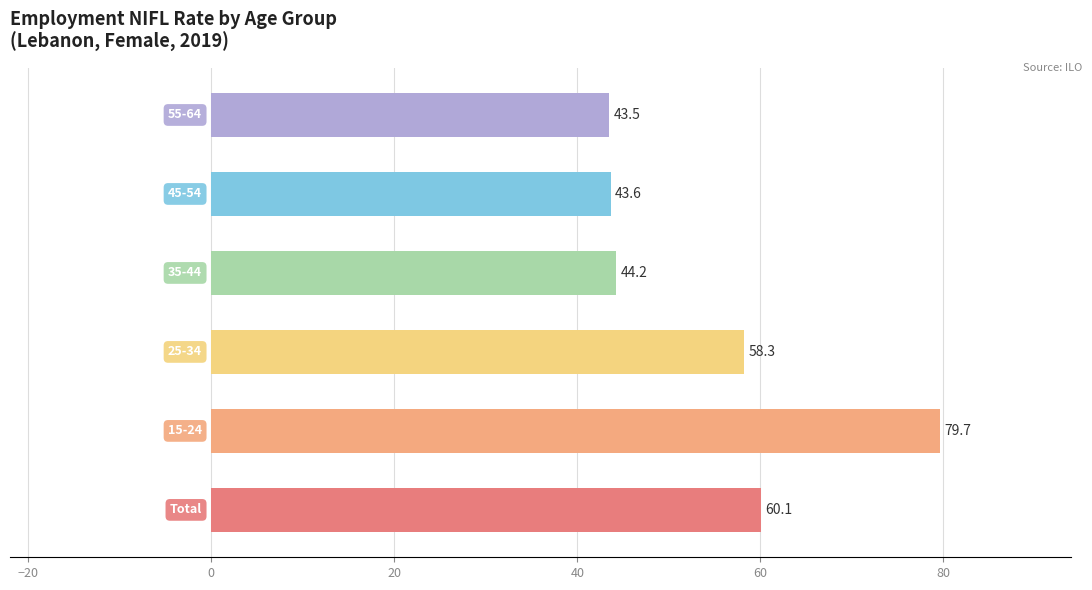

Reading bottom to top, list all the values displayed in this chart.

60.1	79.7	58.3	44.2	43.6	43.5